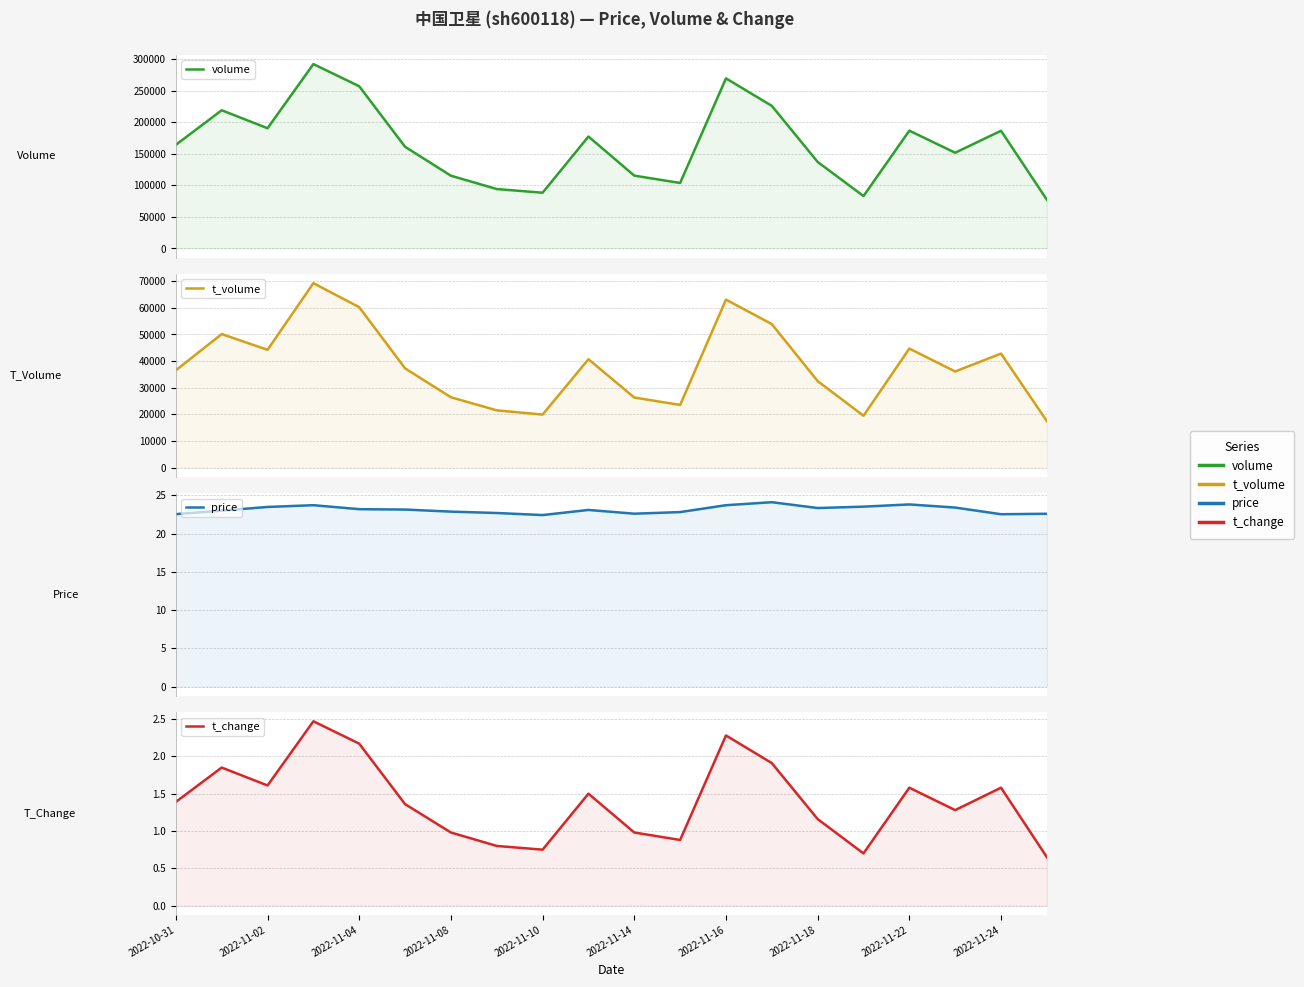

Between 13 and 14, which series saw the biggest shift?

volume